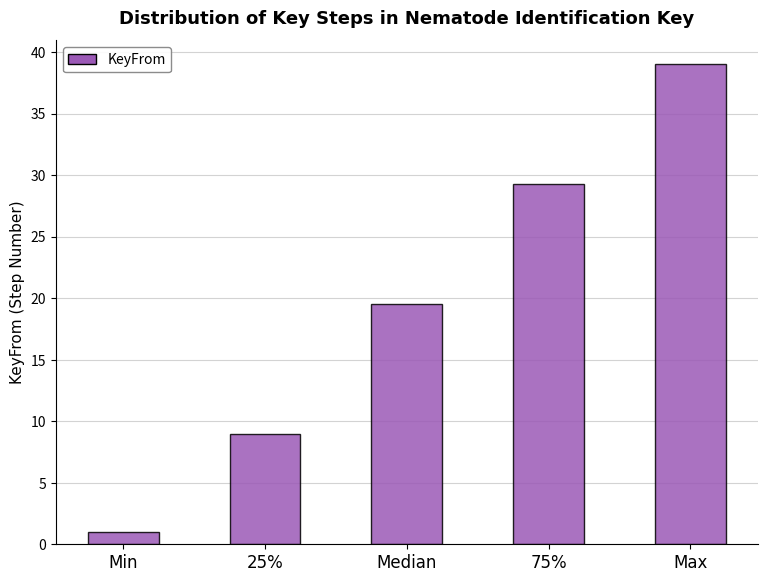

What is the average value?

19.6